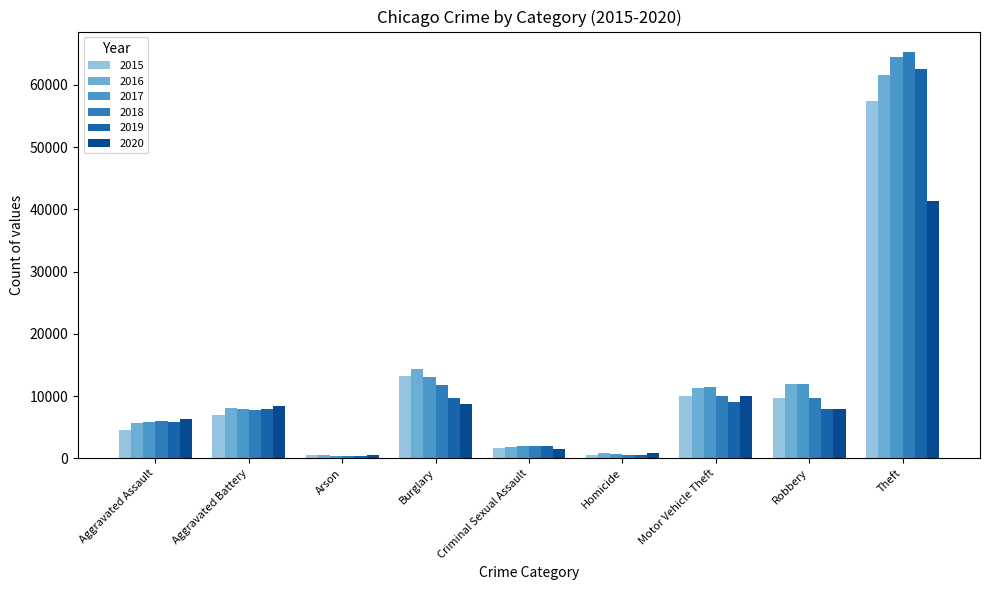

Reading right to left, extract all data points from this chart.

2015: 57350	9638	10068	496	1683	13184	448	7018	4480
2016: 61621	11960	11286	786	1836	14289	515	8086	5712
2017: 64386	11880	11380	672	1961	13001	444	7845	5793
2018: 65287	9681	9985	589	2009	11747	373	7735	6001
2019: 62492	7995	8977	498	1900	9638	376	7857	5841
2020: 41324	7855	9959	787	1474	8758	588	8320	6263